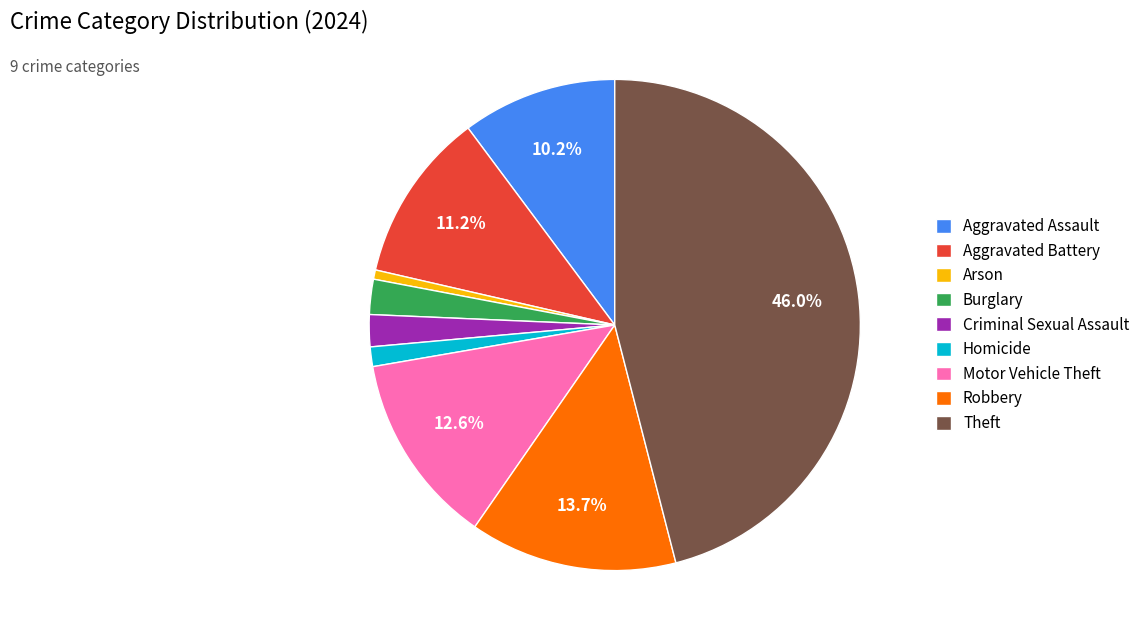

What is the ratio of the value at Burglary to the value at Robbery?

0.2